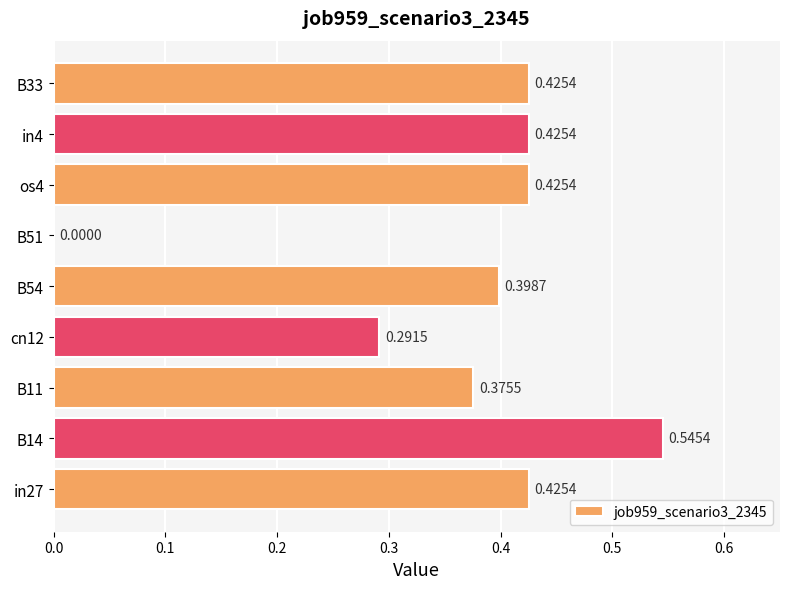

What is the sum of all values?

3.3